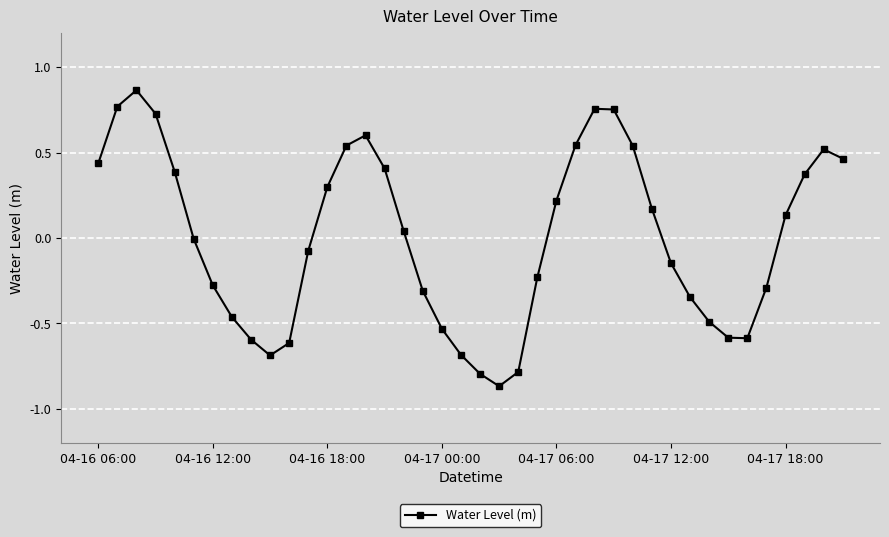

What is the difference between the maximum and minimum values?

1.7